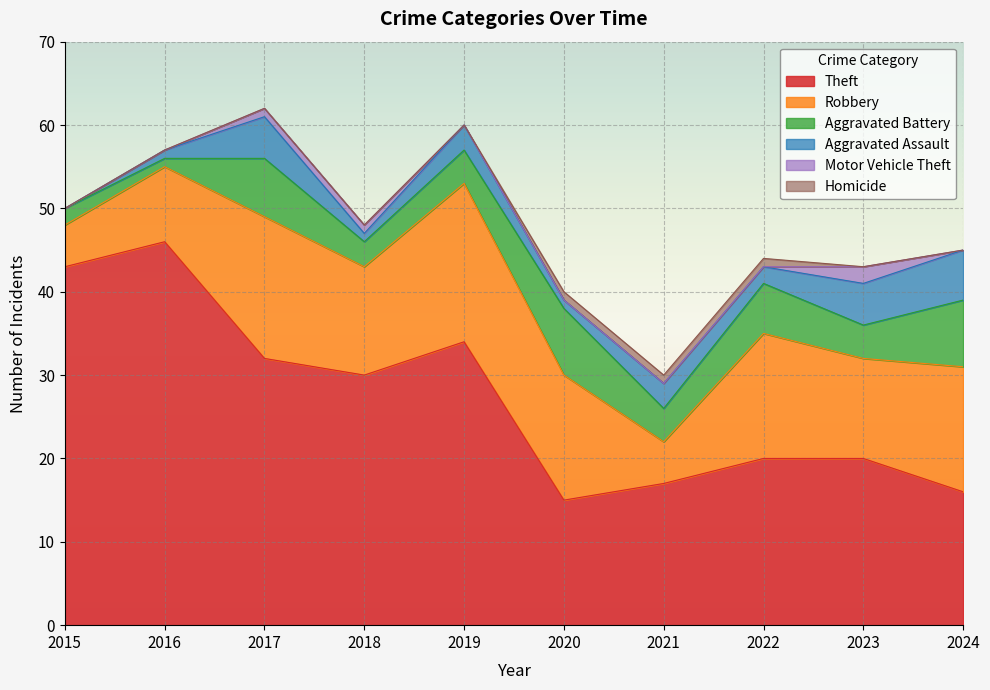

At which category does the chart reach its peak across all series?

2016